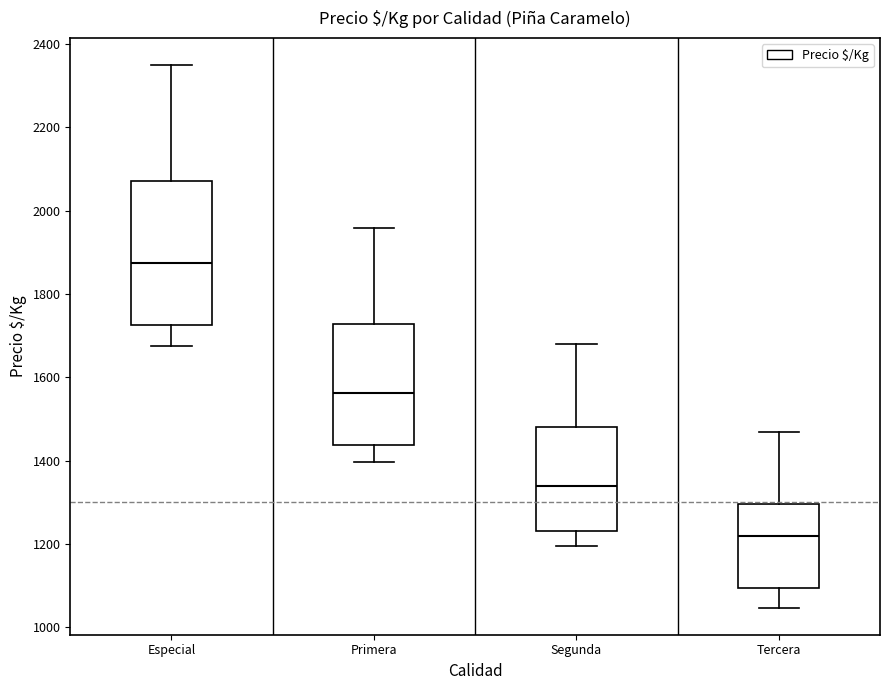

Comparing the boxes themselves (not the whiskers), which one is the tallest?

Especial